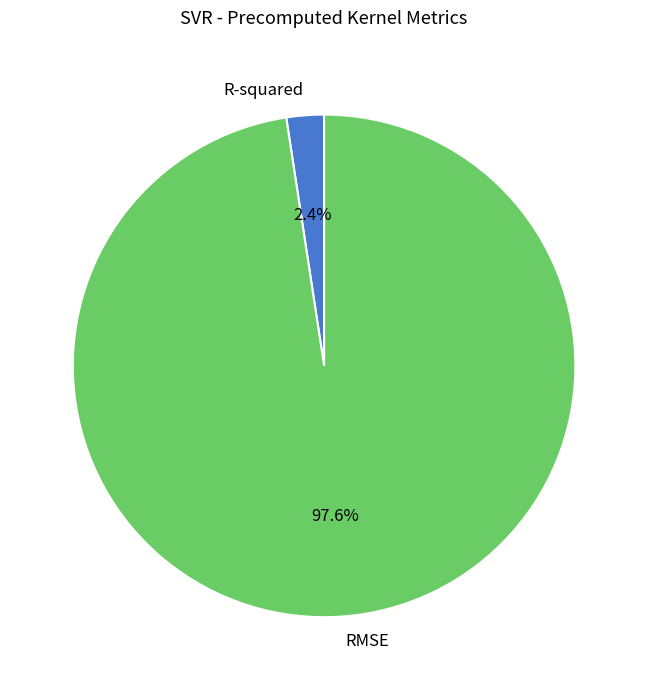

True or false: RMSE accounts for 98% of the total.

True